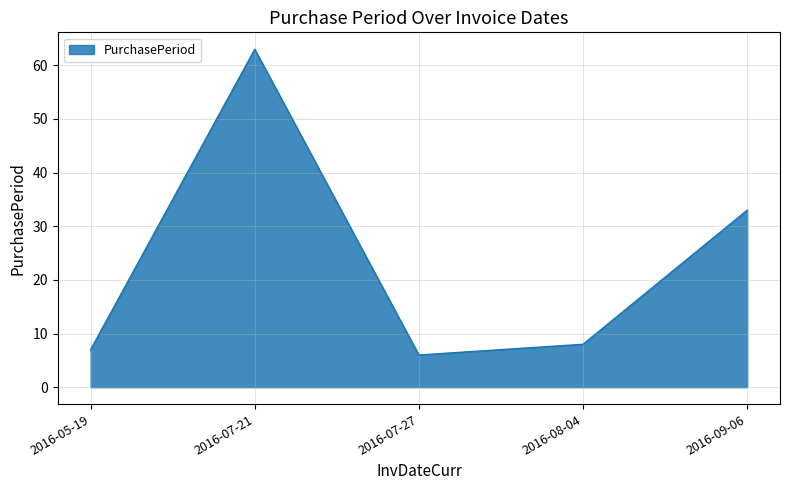

True or false: the data has more than 2 interior local peaks.

False